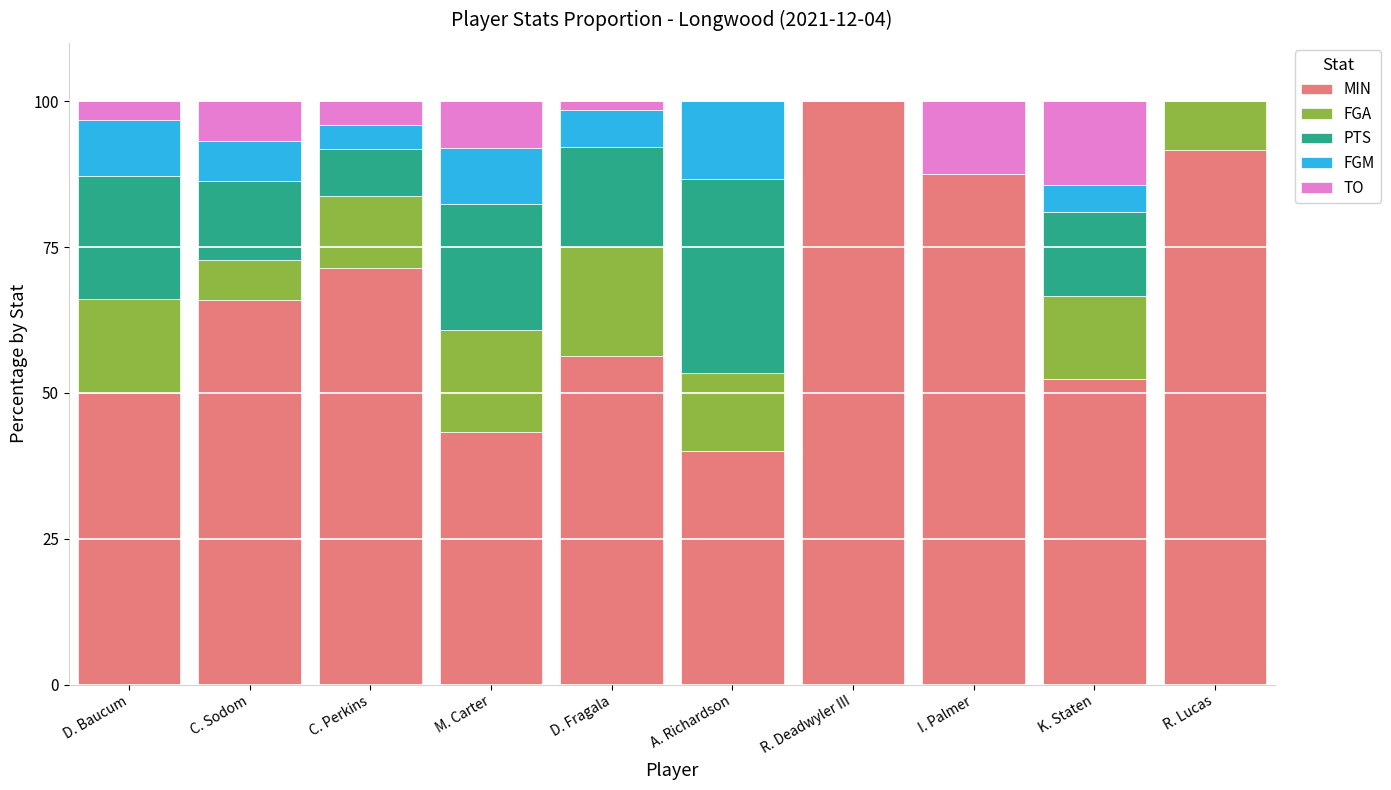

What is the sum of all MIN values?

658.4